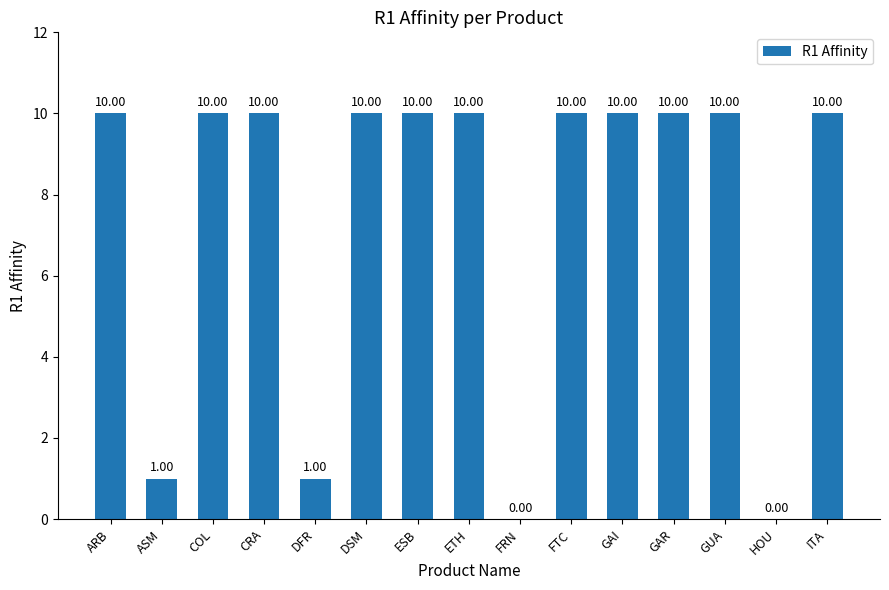

Read the value at GAI, to the nearest 10.

10